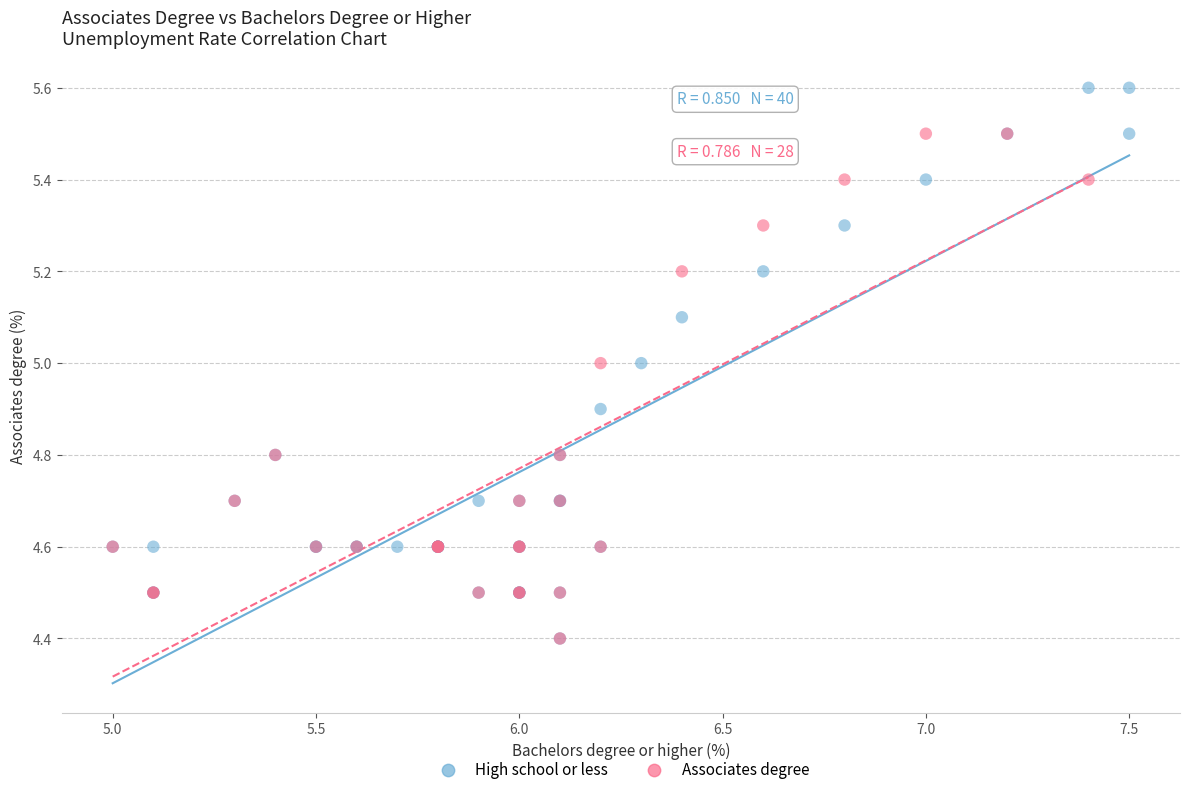

Which series reaches the maximum Y coordinate?

High school or less